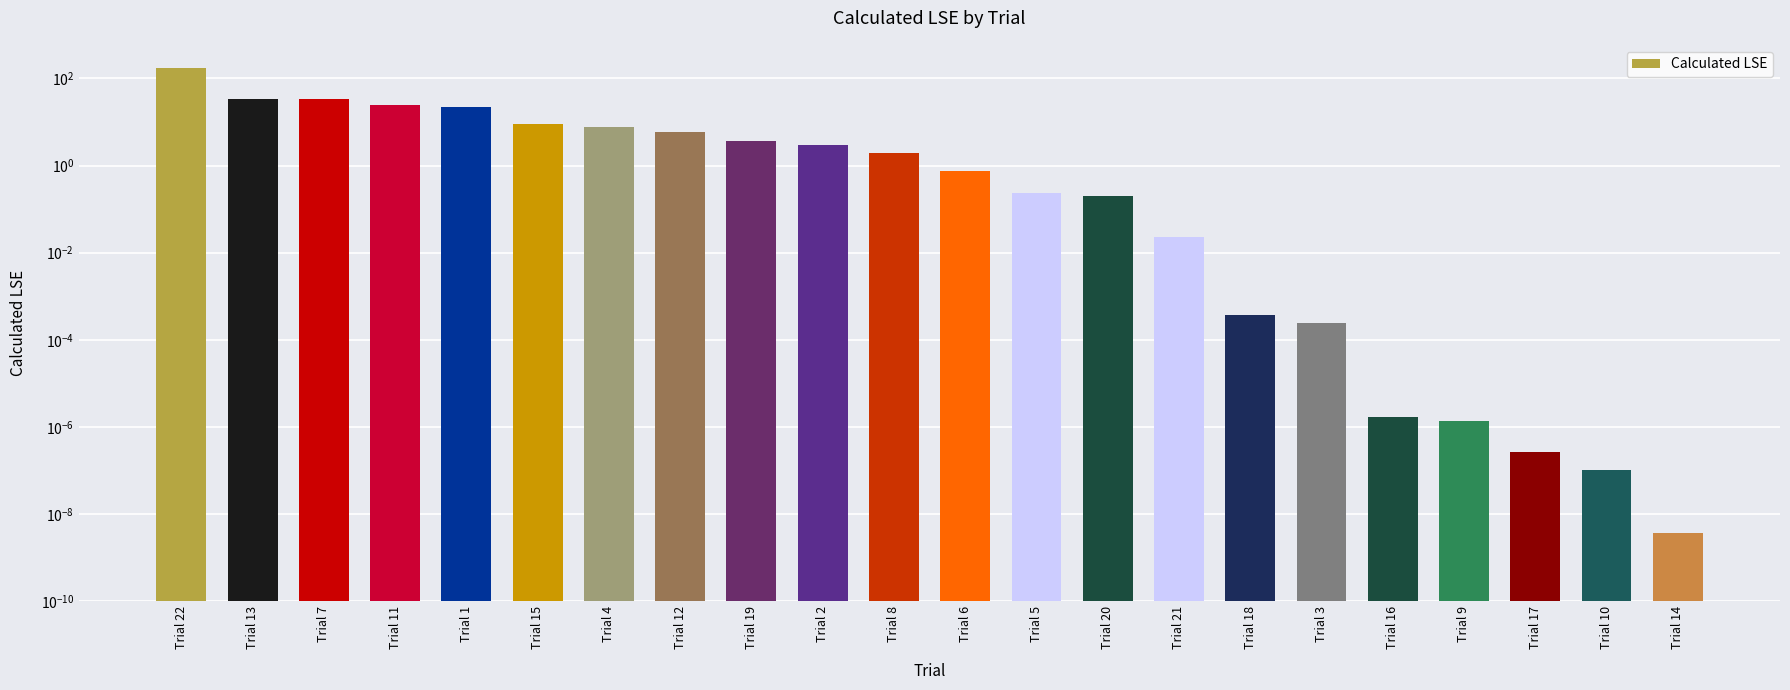

Is it true that the value at Trial 11 is 38.8?

False